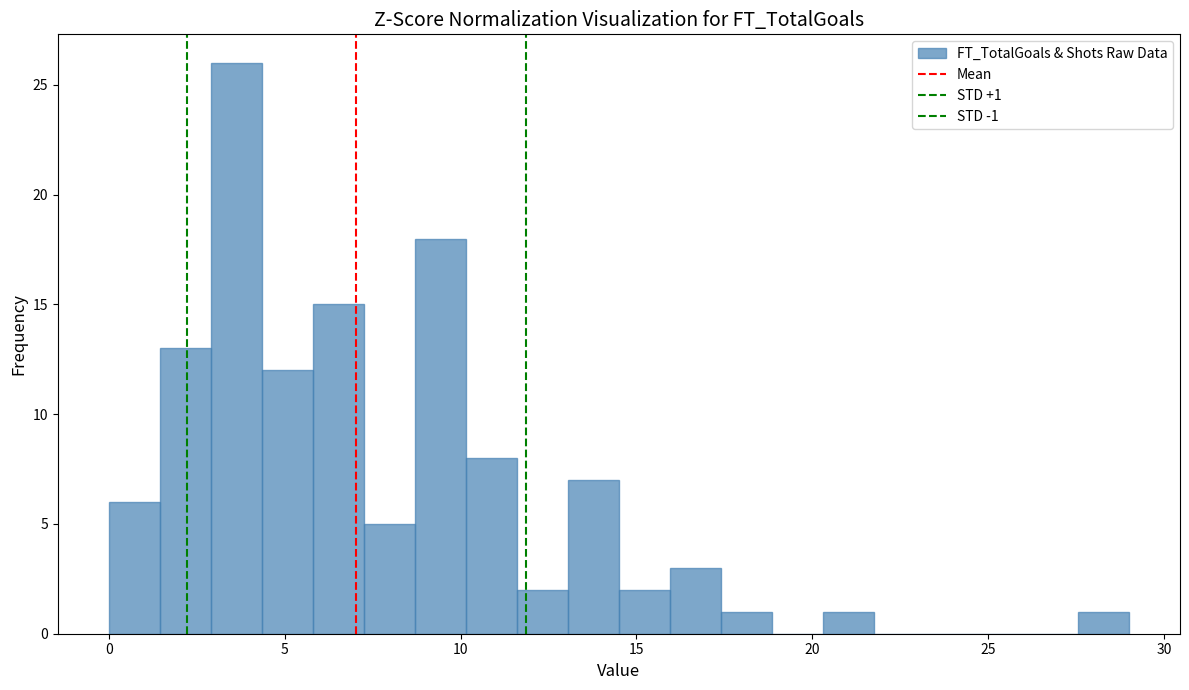

Read against the x-axis, roughly where is the centre of the tallest bar?

3.5